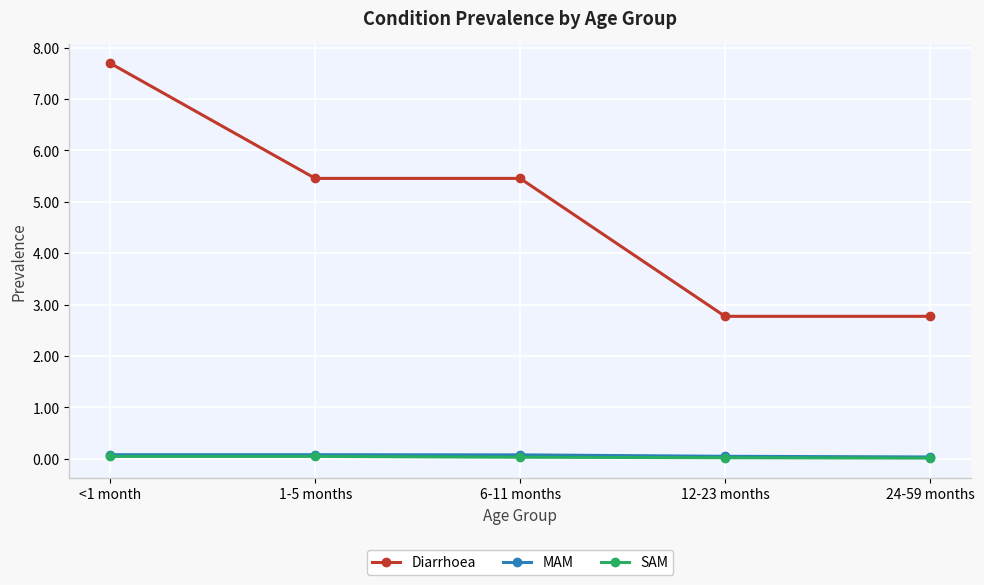

True or false: Diarrhoea and SAM intersect in this chart.

False